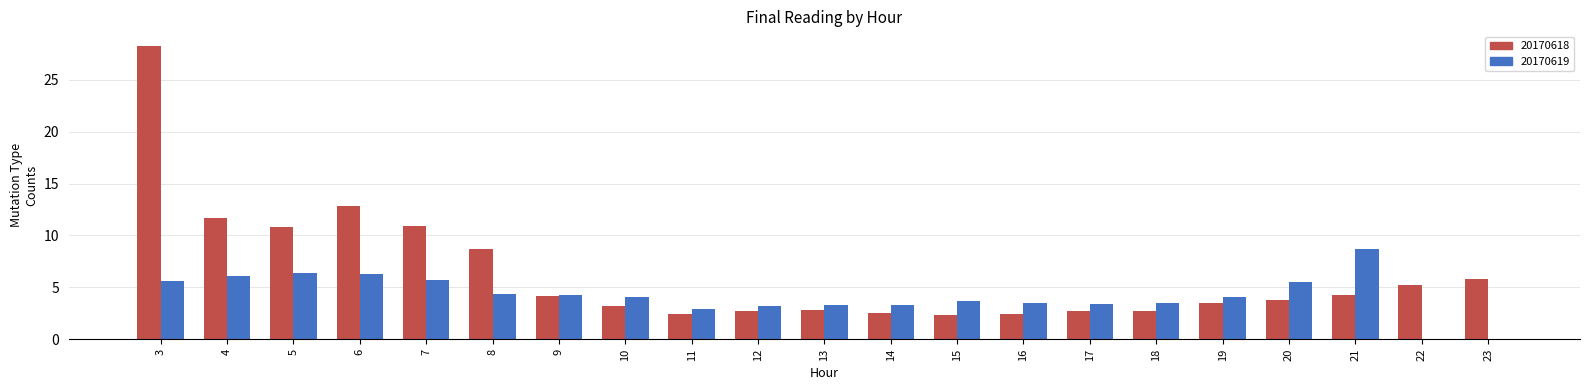

Is the value of 20170618 at 20 greater than the value of 20170619 at 23?

Yes